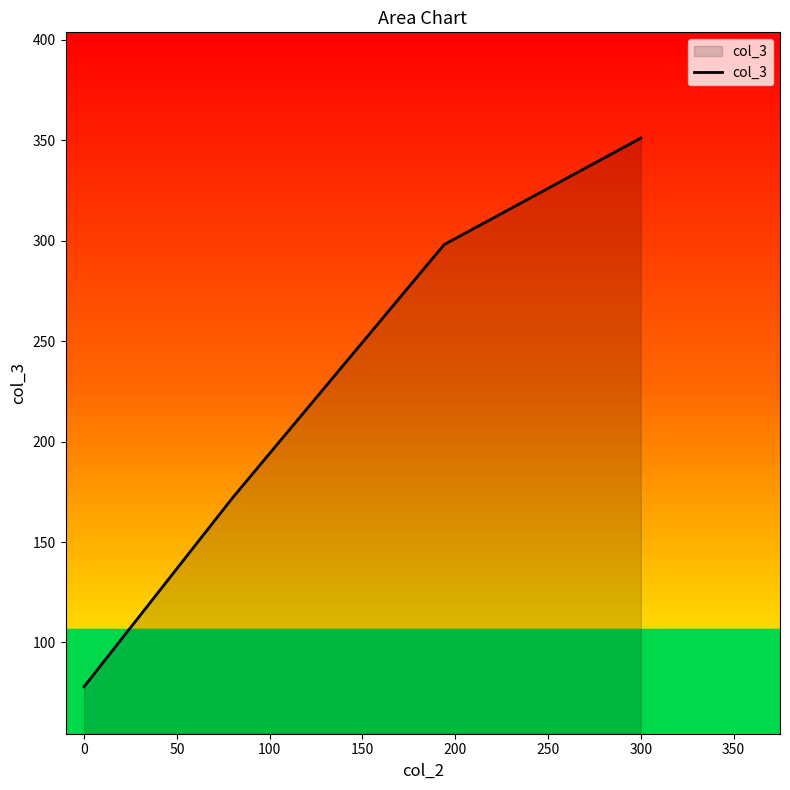

Does the chart display data point markers on the line(s)?

No